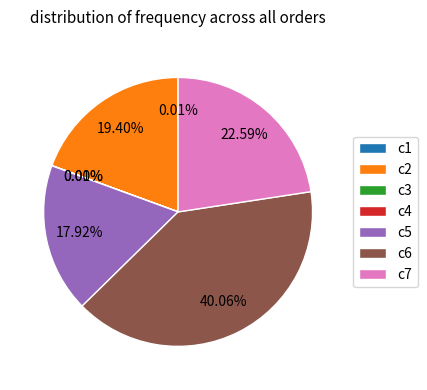

Does c5 represent more than half of the total?

No